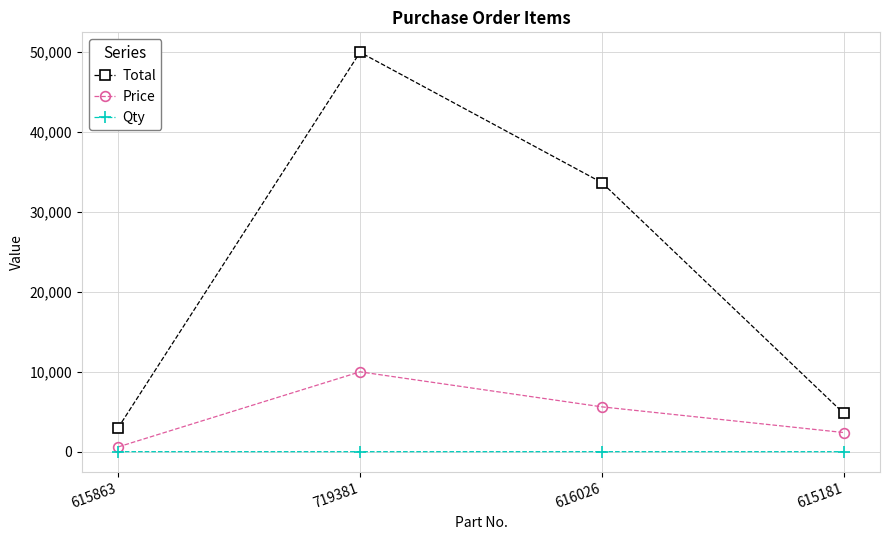

How many values in the Qty series are below 5?

1